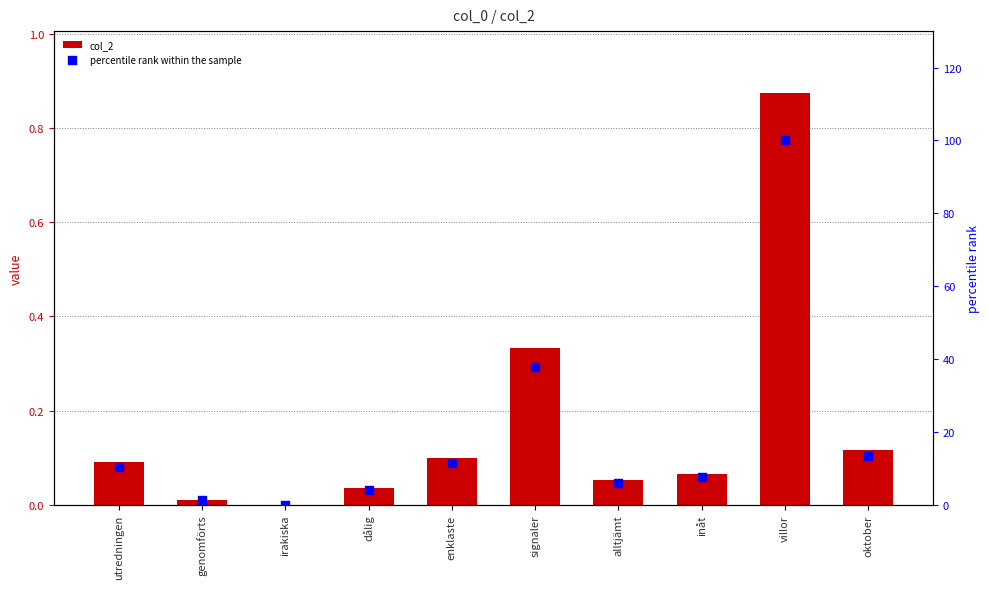

Which series has the largest total across all categories?

percentile rank within the sample